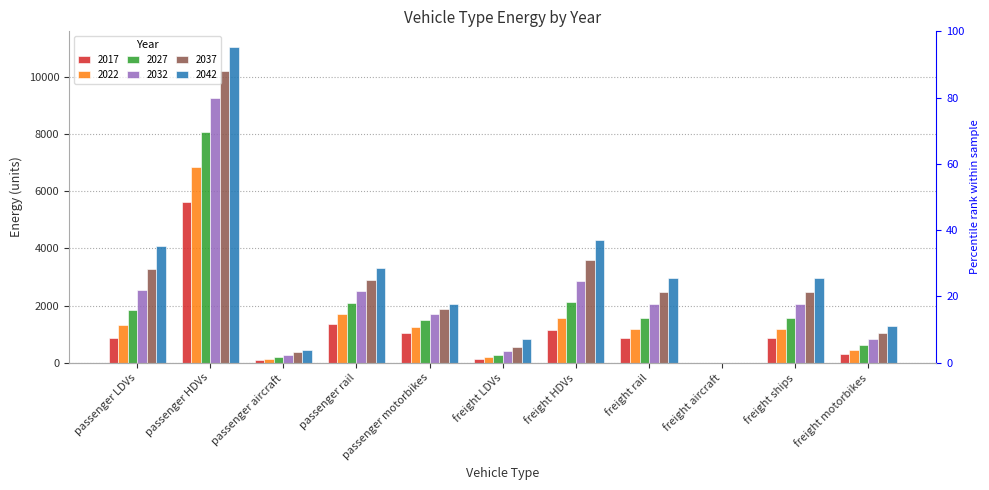

What is the difference between the maximum and minimum values in the 2027 series?

8074.2